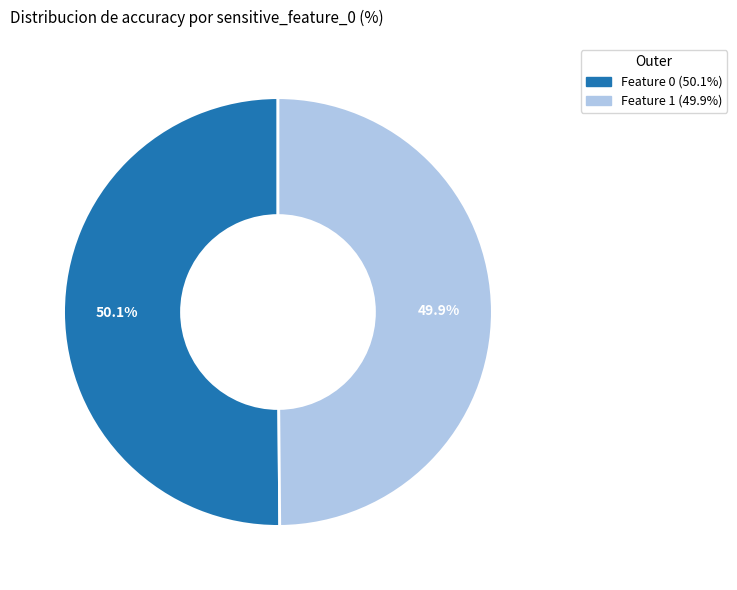

How much of the chart is everything except Feature 1 (49.9%)?

50.1%